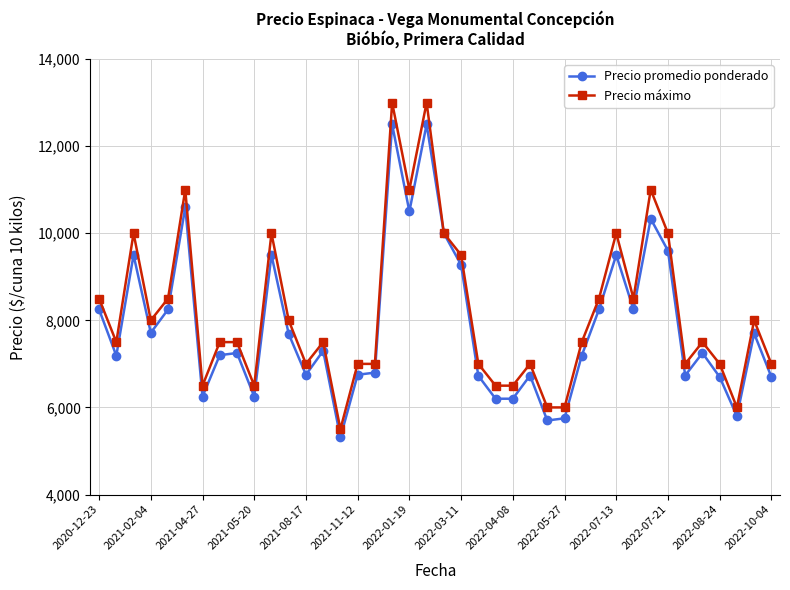

True or false: Precio promedio ponderado has more than 2 points higher than both neighbors.

True